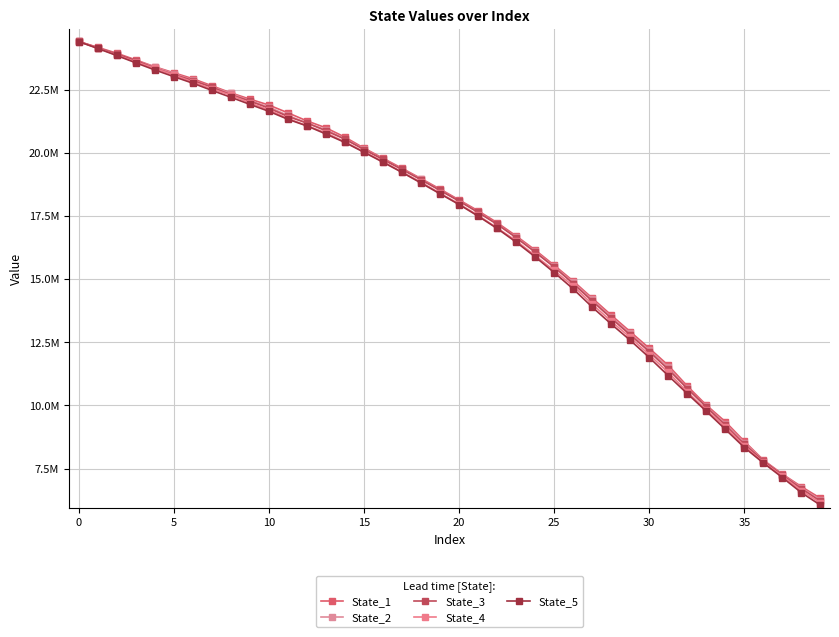

Does the chart have visible grid lines?

Yes